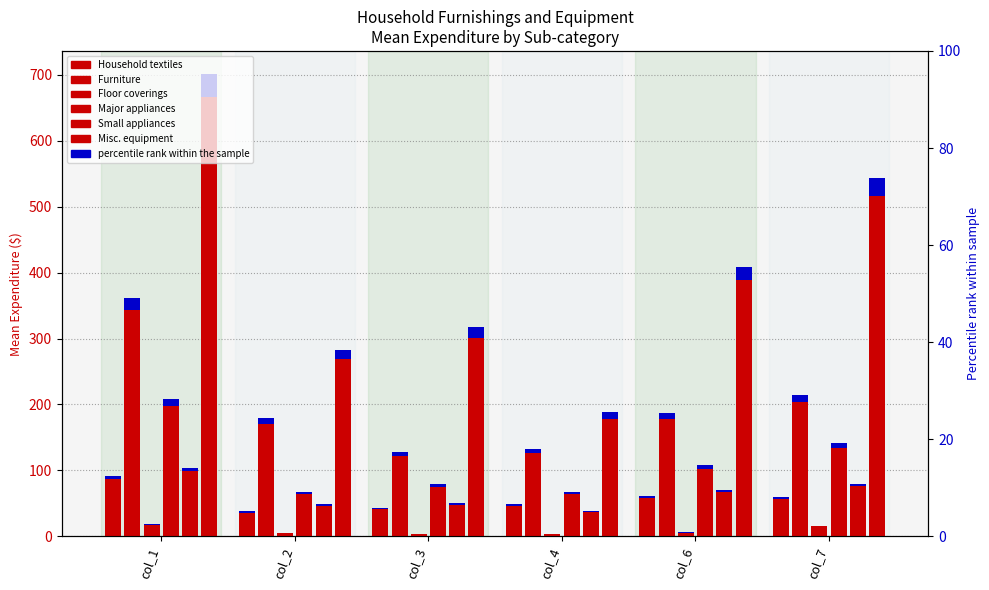

At which label is Small appliances closest to 71?

col_6